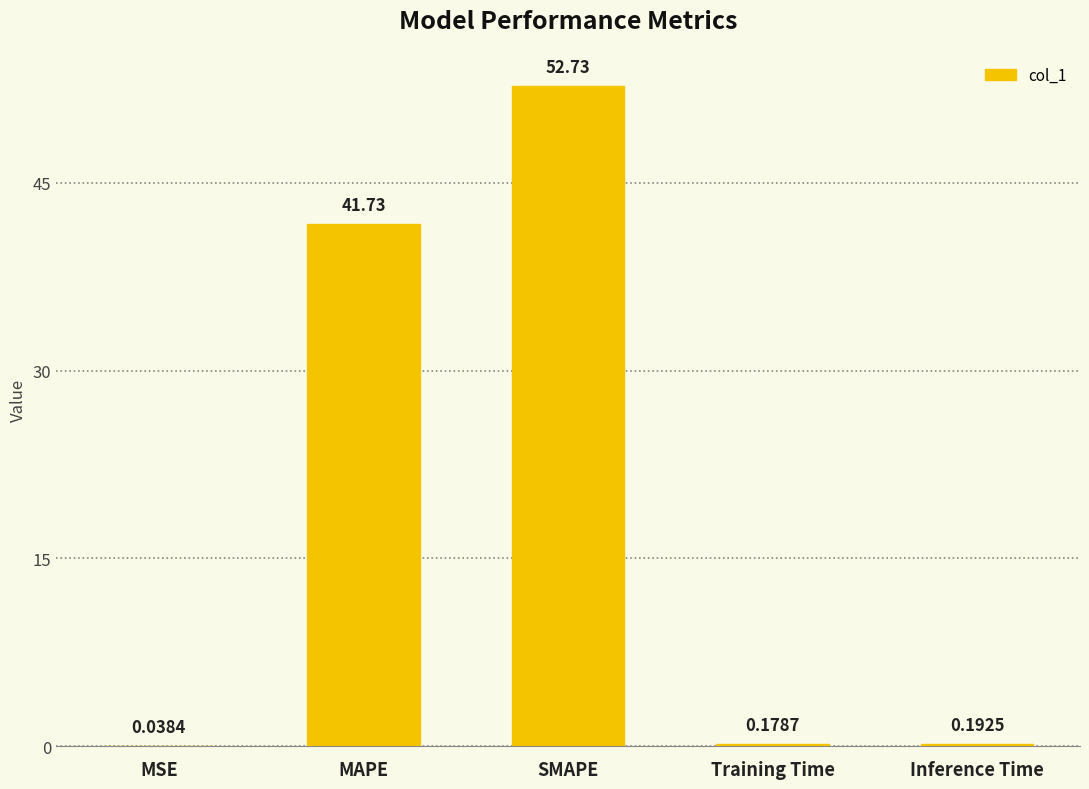

What is the sum of the values at Training Time and MAPE?

41.9